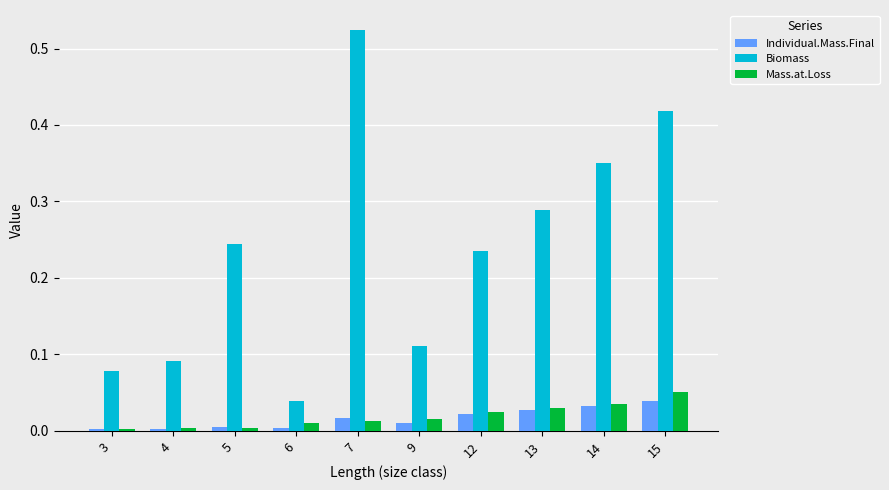

Between 3 and 7, which series saw the biggest shift?

Biomass